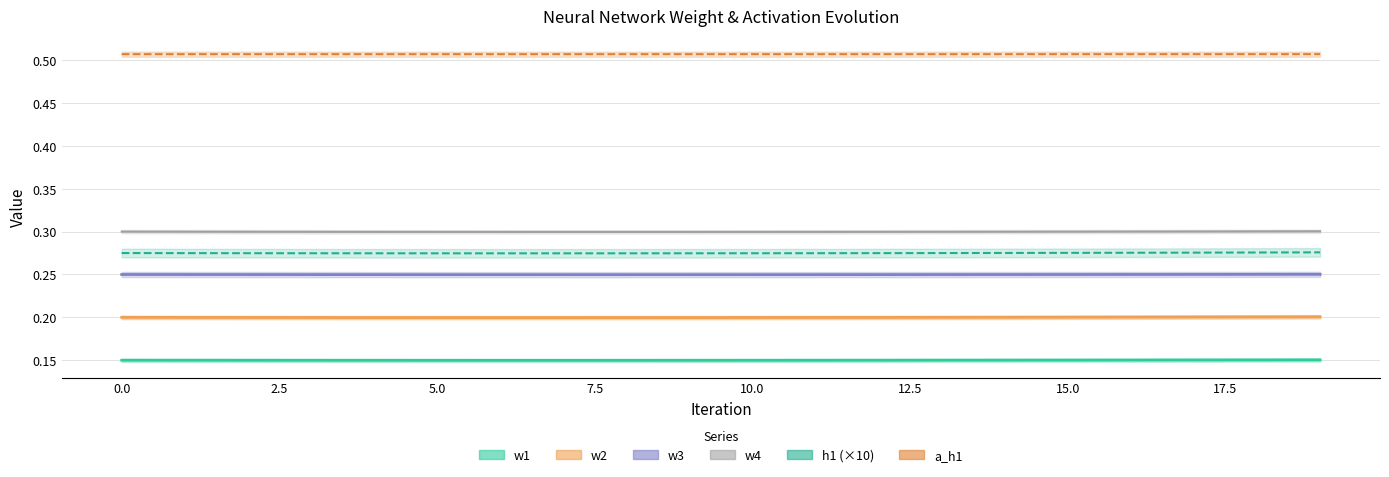

Does the chart have visible grid lines?

Yes